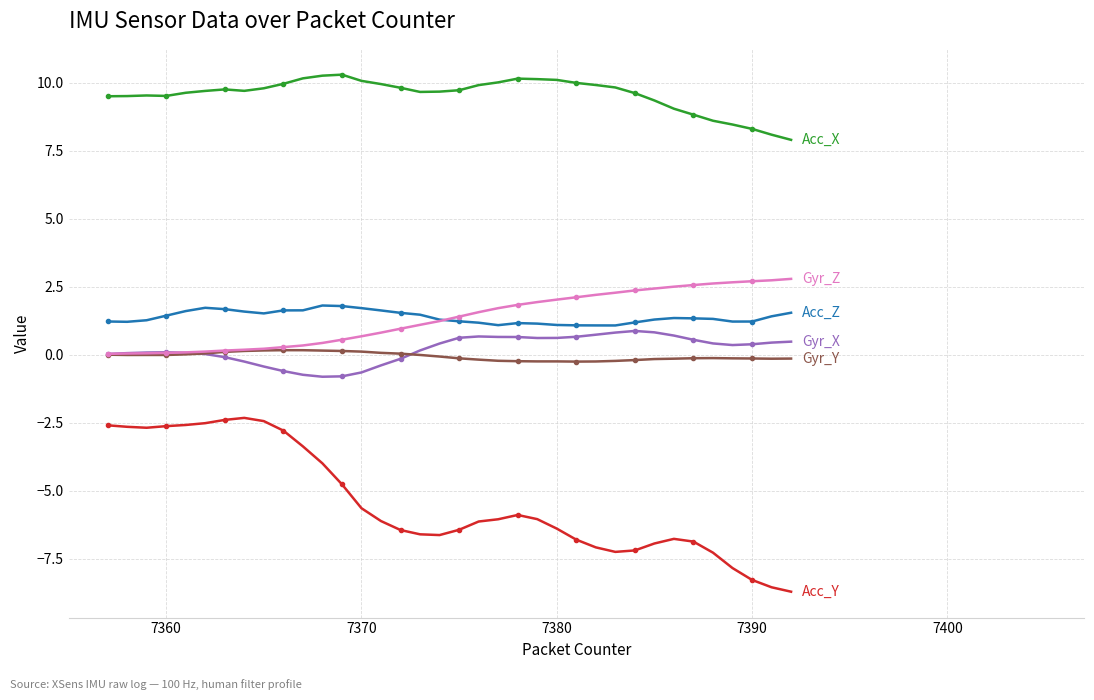

What is the greatest value displayed?

10.3